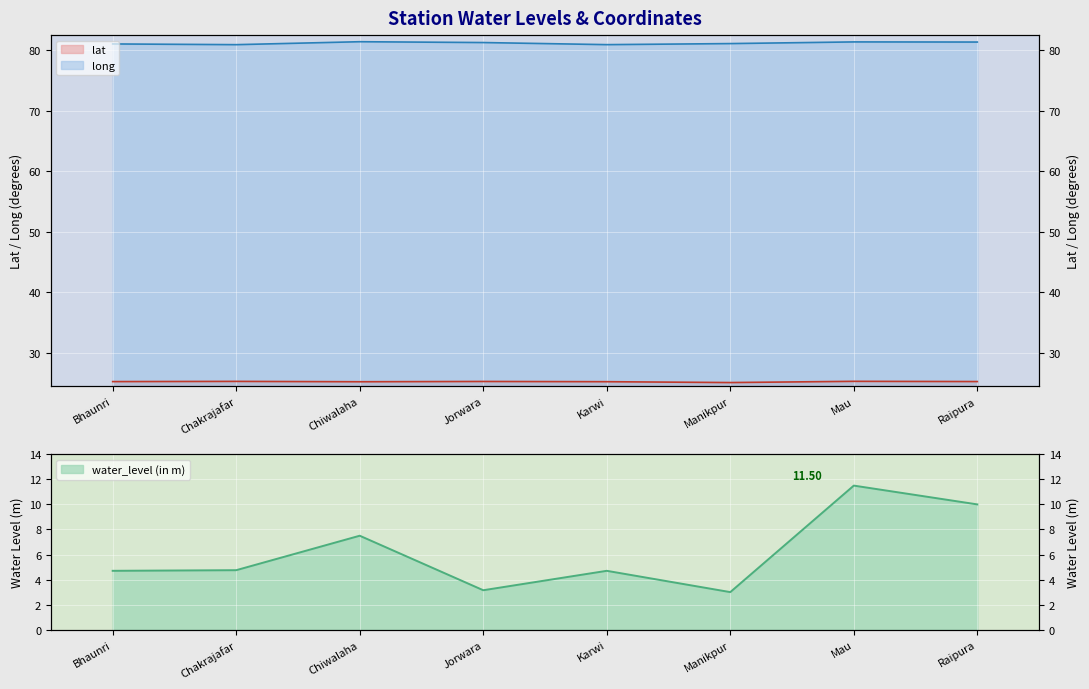

True or false: water_level (in m) has a value of 7.5 at Chiwalaha.

True